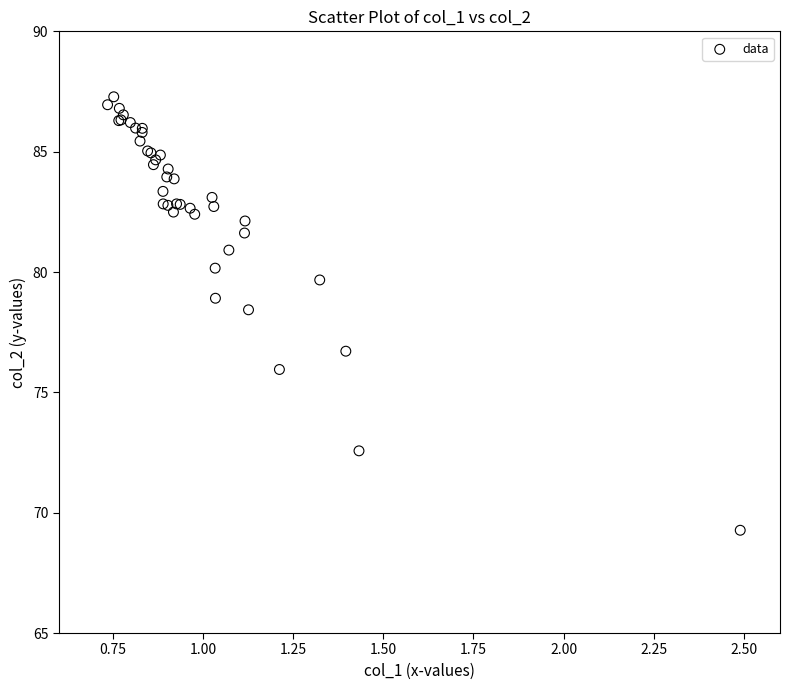

What Y value in the scatter plot is closest to 78?

78.4